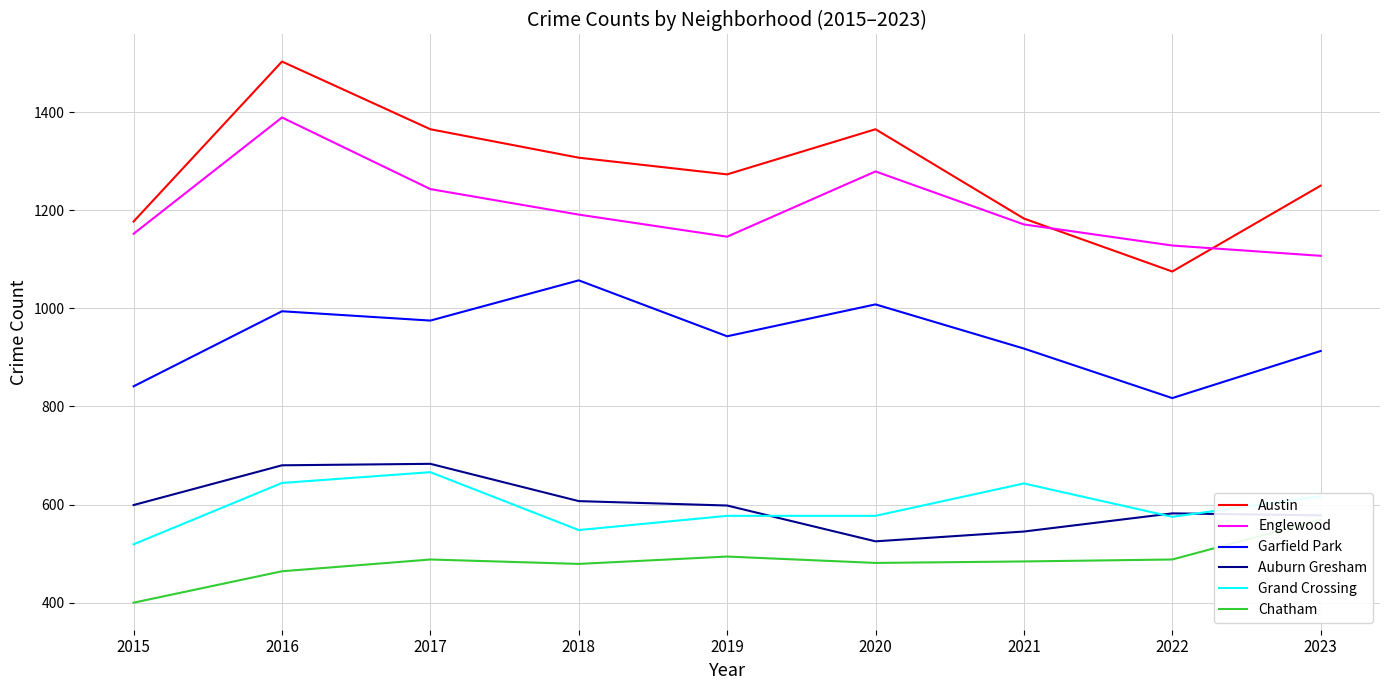

Which category has the highest value in the Garfield Park series?

2018